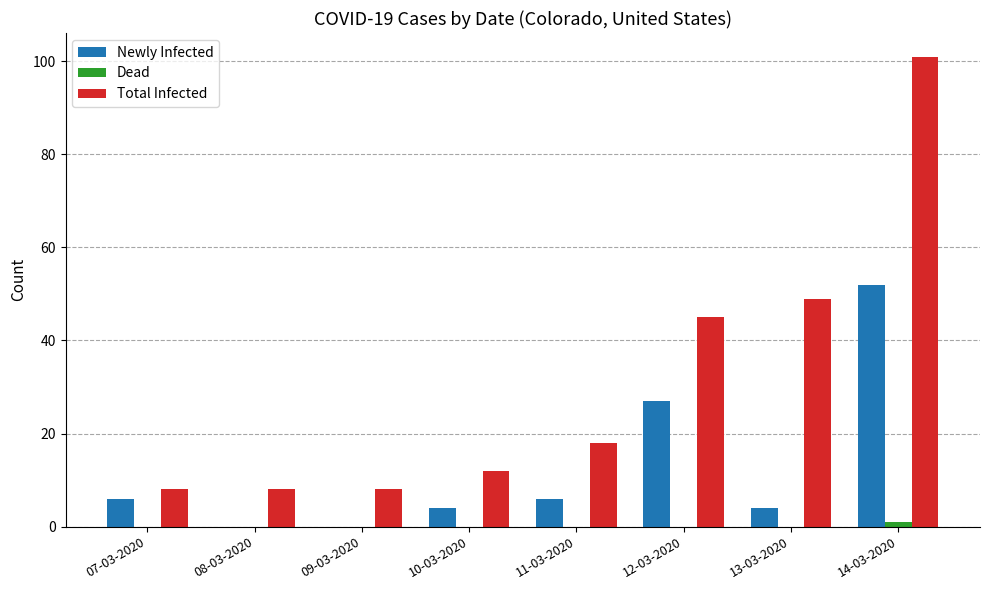

What is the total value across all series at 09-03-2020?

8